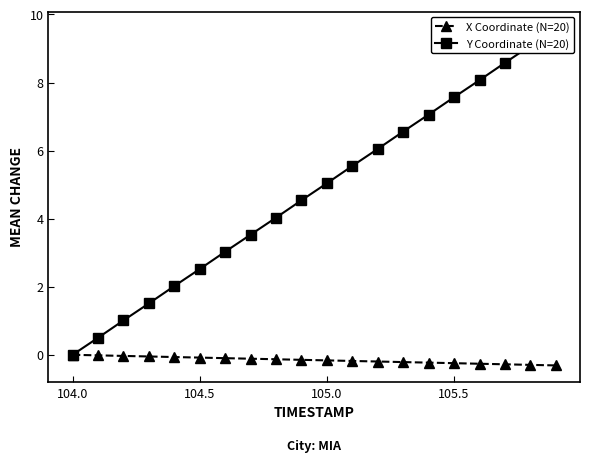

What is the difference between the maximum and second lowest values in the Y Coordinate (N=20) series?

9.1